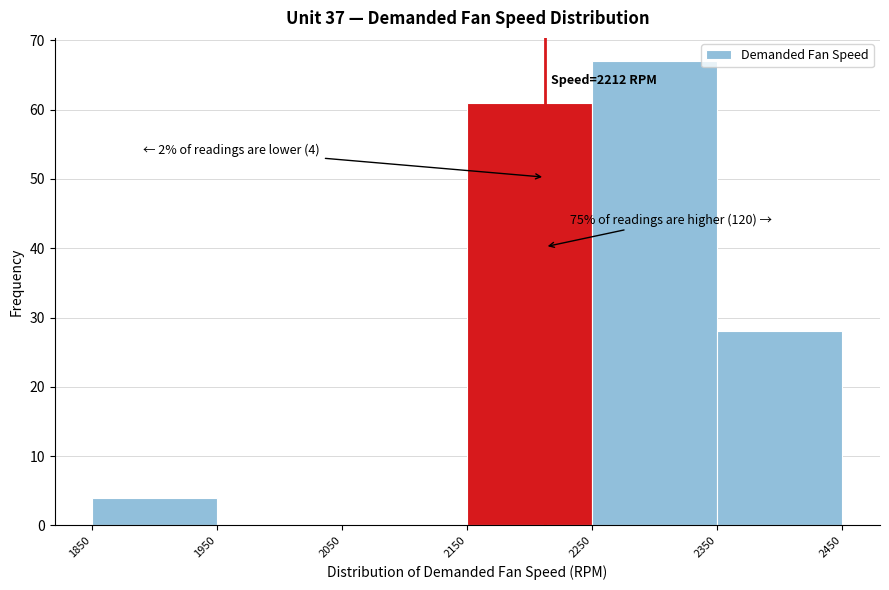

Which range on the x-axis has the tallest bar?

2250 to 2350